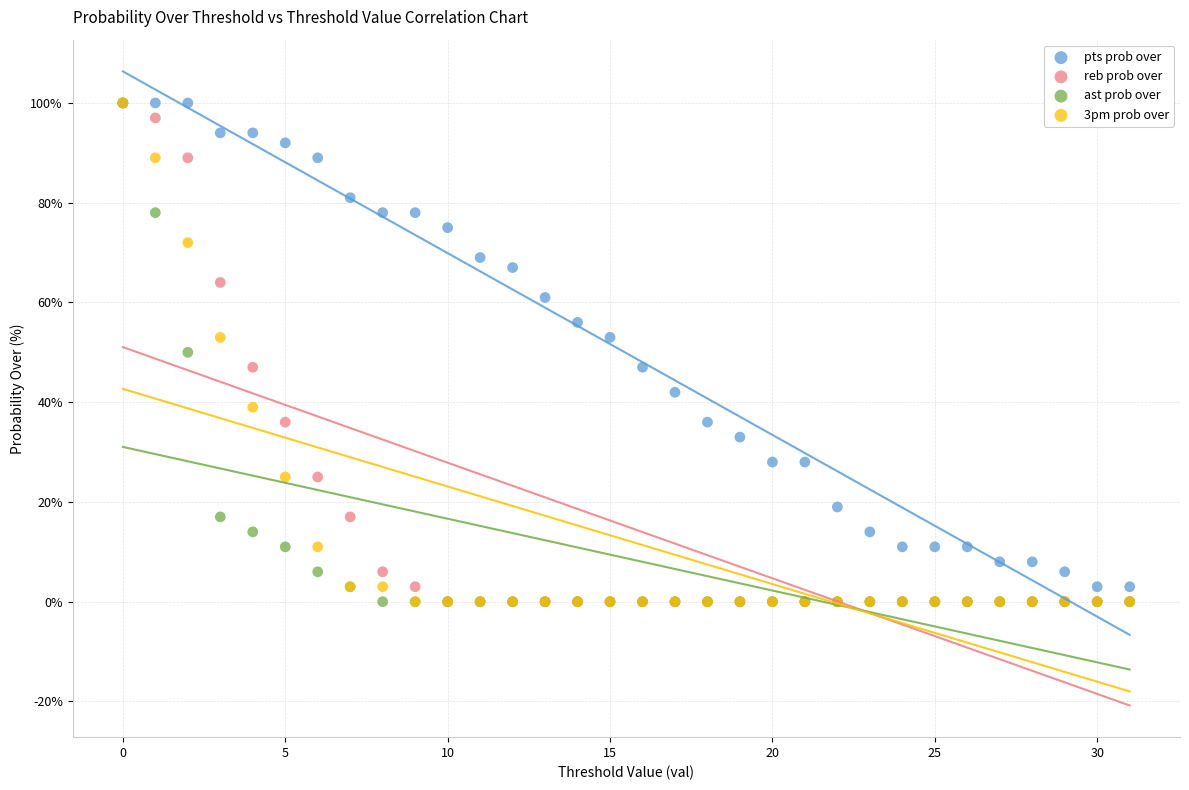

What are all the series names shown in the legend?

pts prob over, reb prob over, ast prob over, 3pm prob over